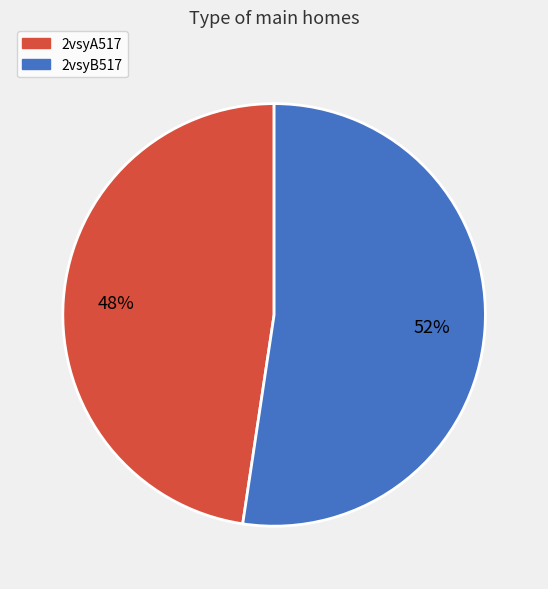

Is it true that 2vsyB517 is 62% of the pie?

False